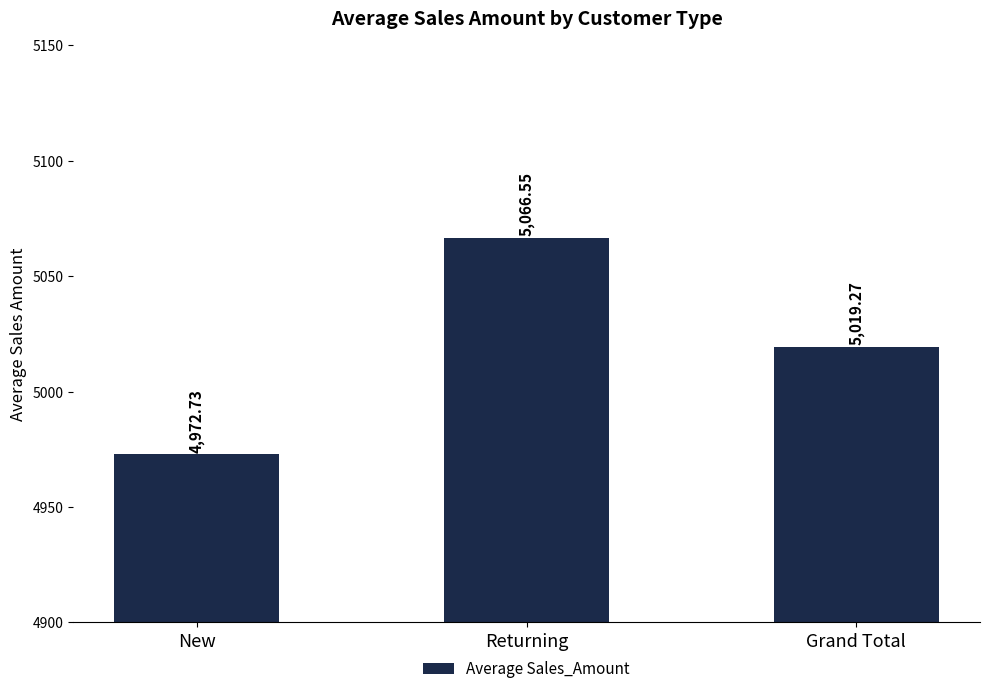

What is the label of the 1st bar from the left?

New